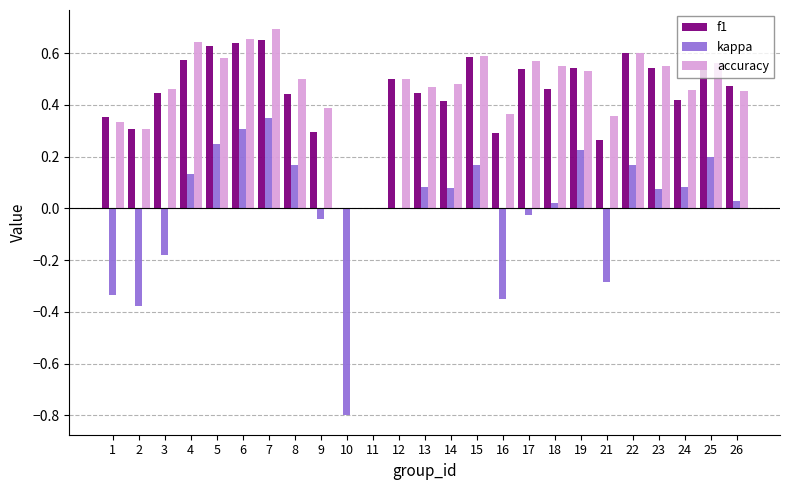

Are the bars grouped side by side (vs. stacked)?

Yes